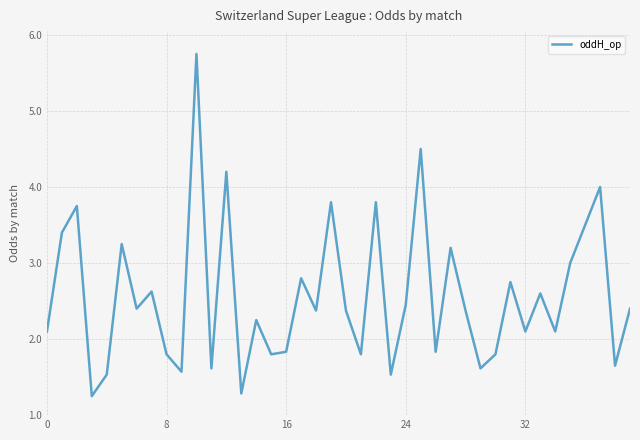

How many interior local valleys (lower than both neighbors) does the data have?

14